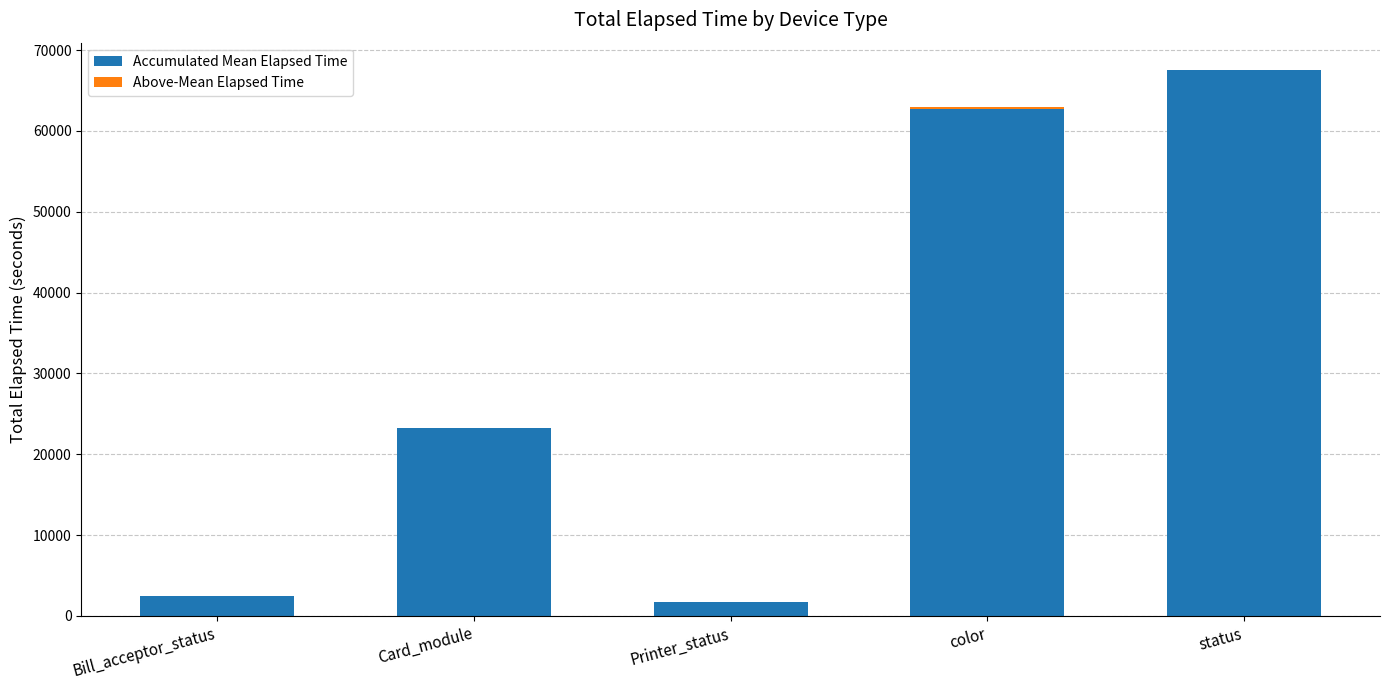

What are all the series names shown in the legend?

Accumulated Mean Elapsed Time, Above-Mean Elapsed Time